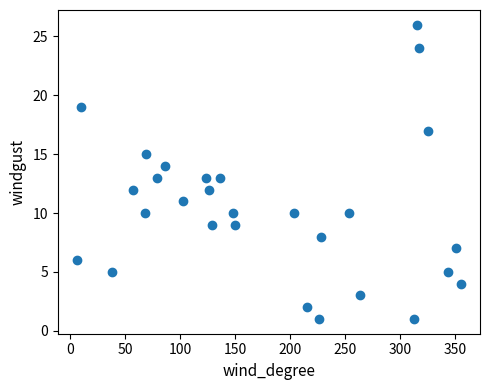

What is the range of X values (max minus min)?

349